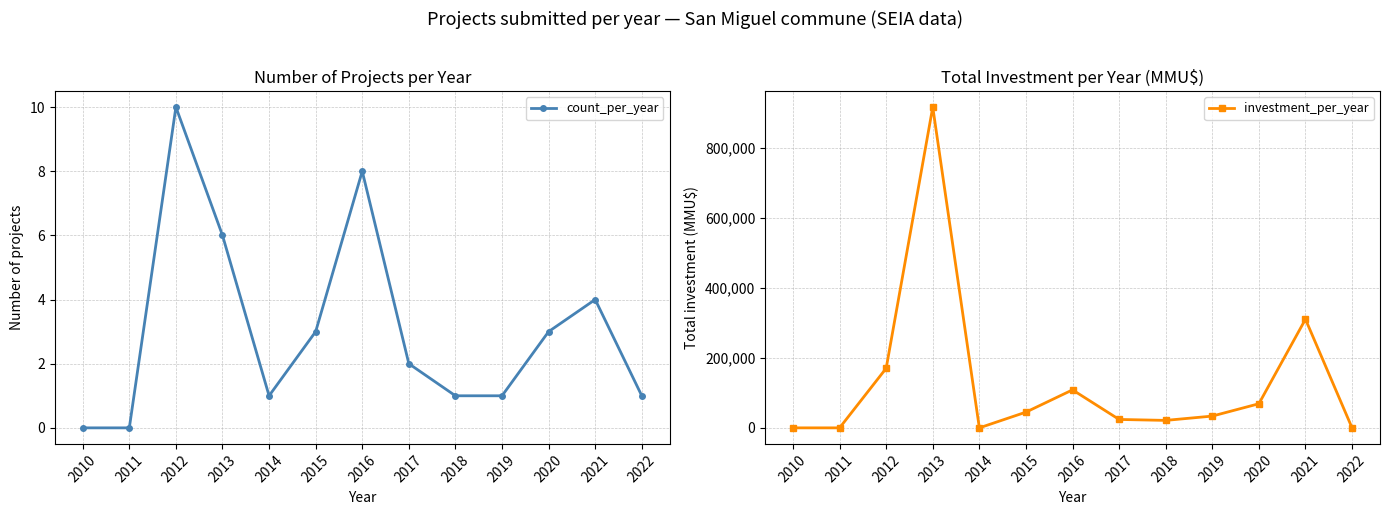

True or false: investment_per_year and count_per_year intersect in this chart.

False